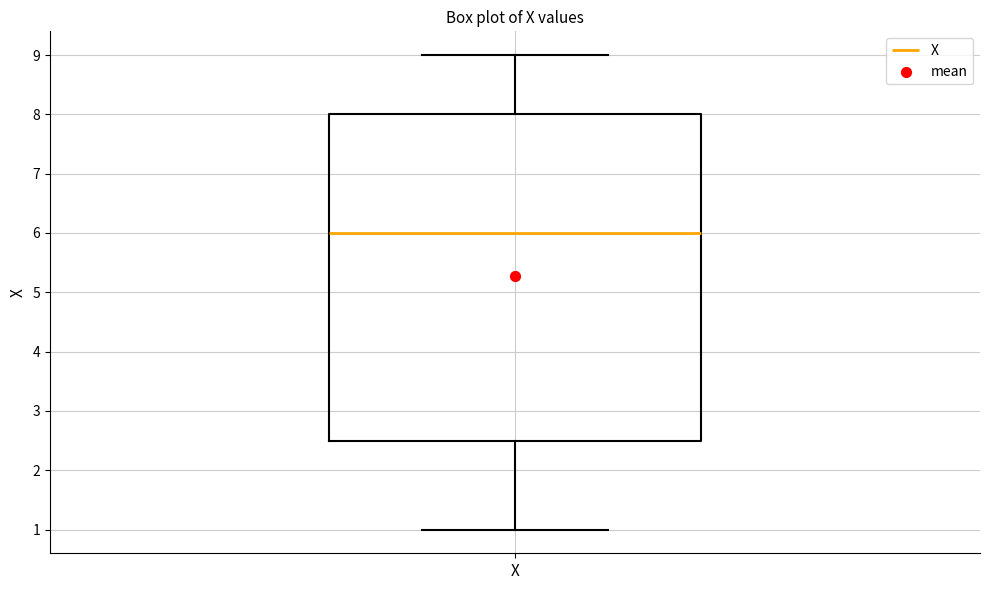

Transcribe this box plot: give where the median line is, the range the box spans, and where the two whiskers end, as read against the y-axis. The values are not printed on the chart, so give them approximately, as read against the axis.

median 6.0, box 2.5 to 8.0, whiskers 1.0 to 9.0